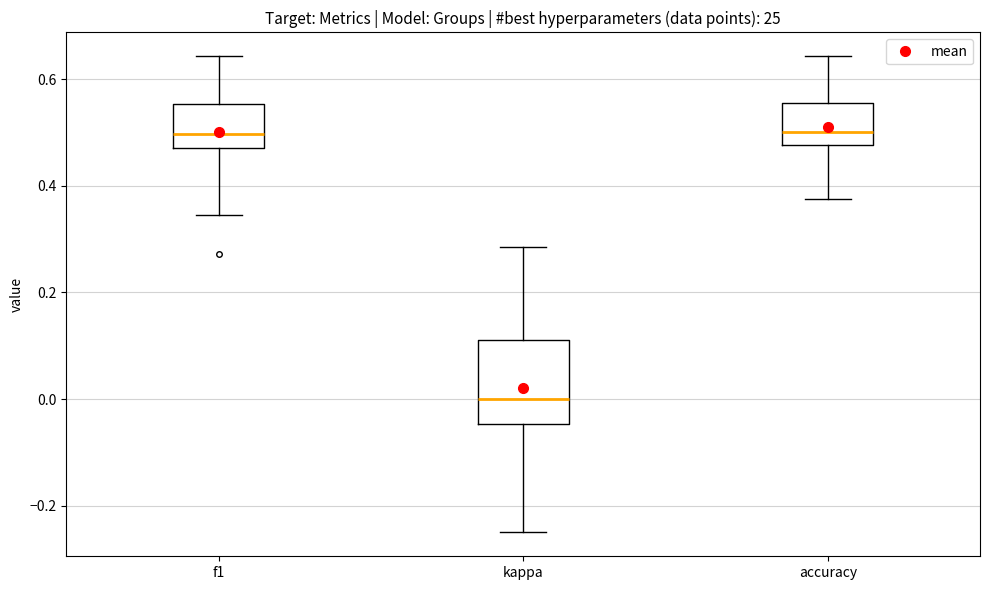

Reading left to right, read every box against the y-axis: the position of its median line, the range the box covers, and the ends of its whiskers. The values are not printed on the chart, so give them approximately, as read against the axis.

f1: median 0.50, box 0.48 to 0.56, whiskers 0.34 to 0.64
kappa: median 0.00, box -0.04 to 0.12, whiskers -0.24 to 0.28
accuracy: median 0.50, box 0.48 to 0.56, whiskers 0.38 to 0.64